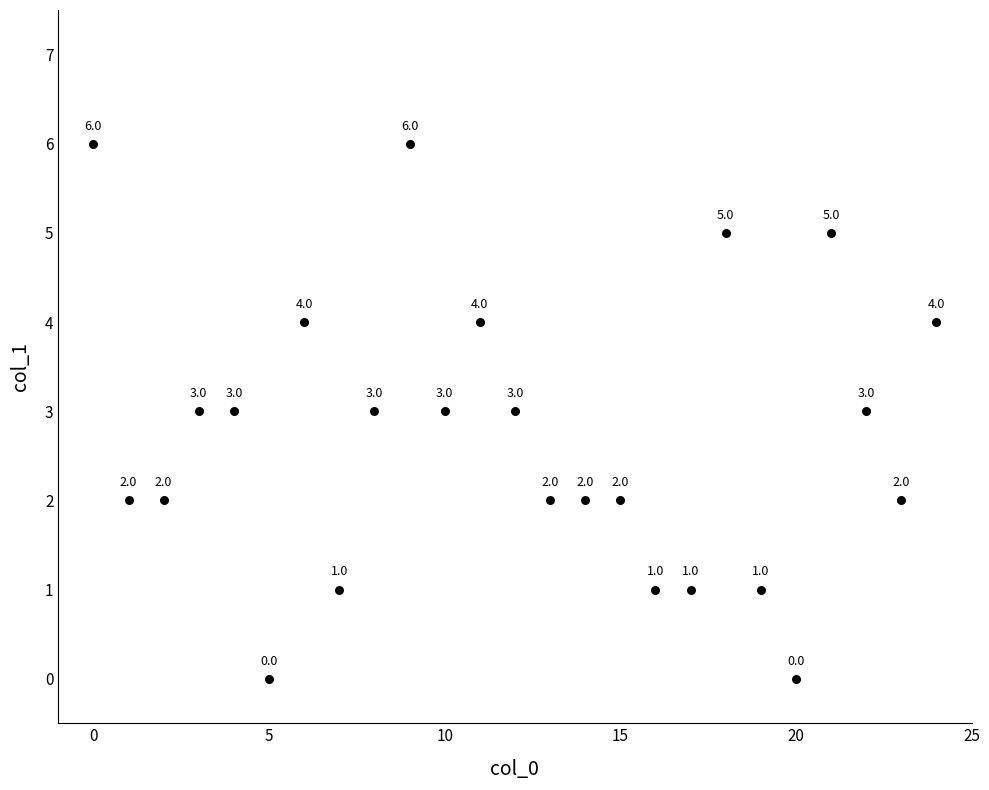

What is the range of Y values (max minus min)?

6